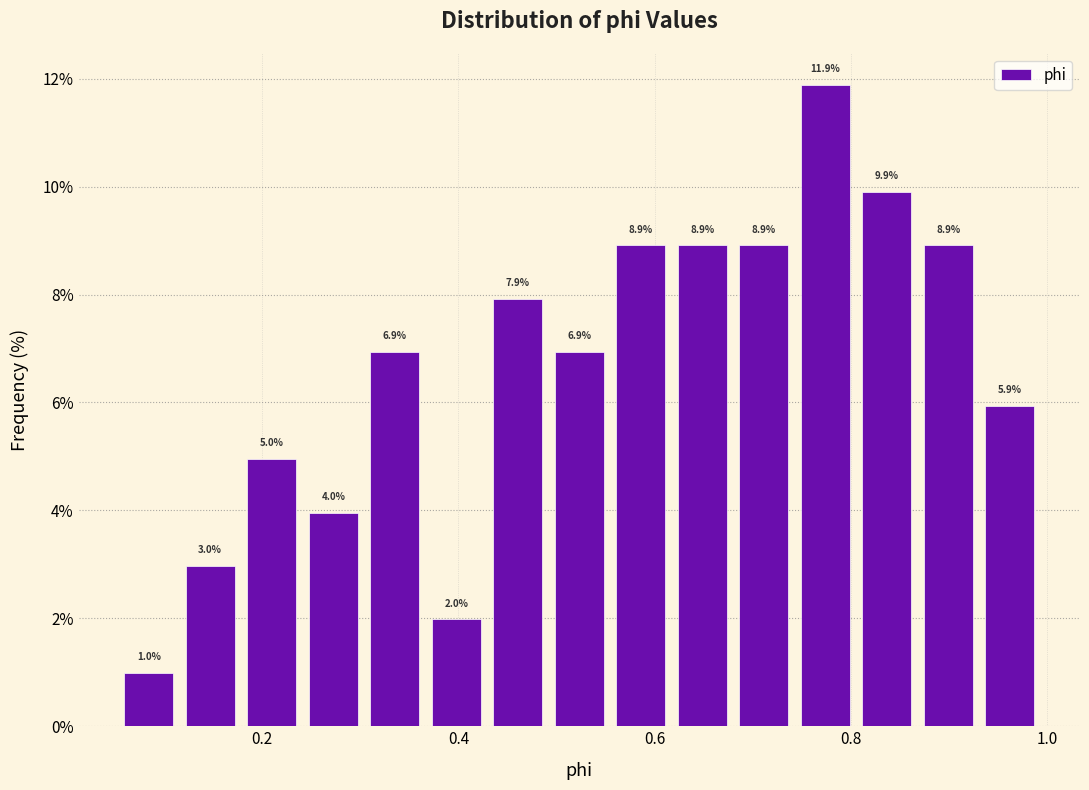

Around what value on the x-axis is the tallest bar? Give the approximate position of its centre, as read against the axis.

0.78